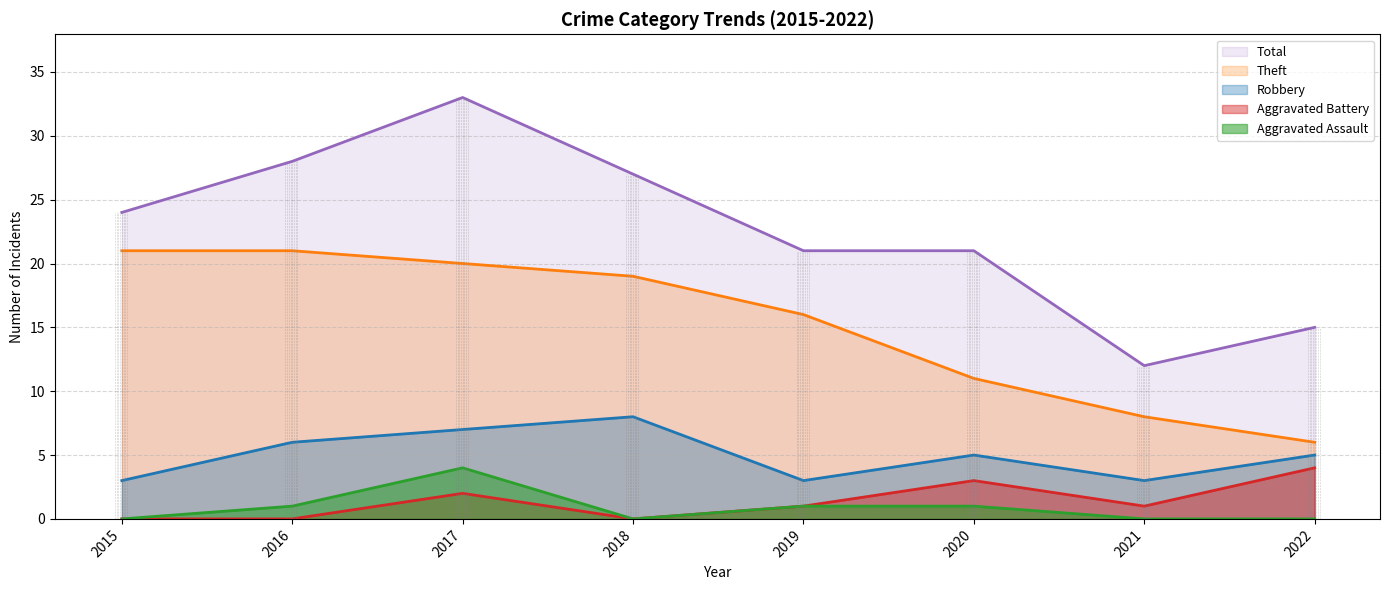

Reading left to right, list all the values displayed in this chart.

Aggravated Assault: 2015=0	2016=1	2017=4	2018=0	2019=1	2020=1	2021=0	2022=0
Aggravated Battery: 2015=0	2016=0	2017=2	2018=0	2019=1	2020=3	2021=1	2022=4
Robbery: 2015=3	2016=6	2017=7	2018=8	2019=3	2020=5	2021=3	2022=5
Theft: 2015=21	2016=21	2017=20	2018=19	2019=16	2020=11	2021=8	2022=6
Total: 2015=24	2016=28	2017=33	2018=27	2019=21	2020=21	2021=12	2022=15